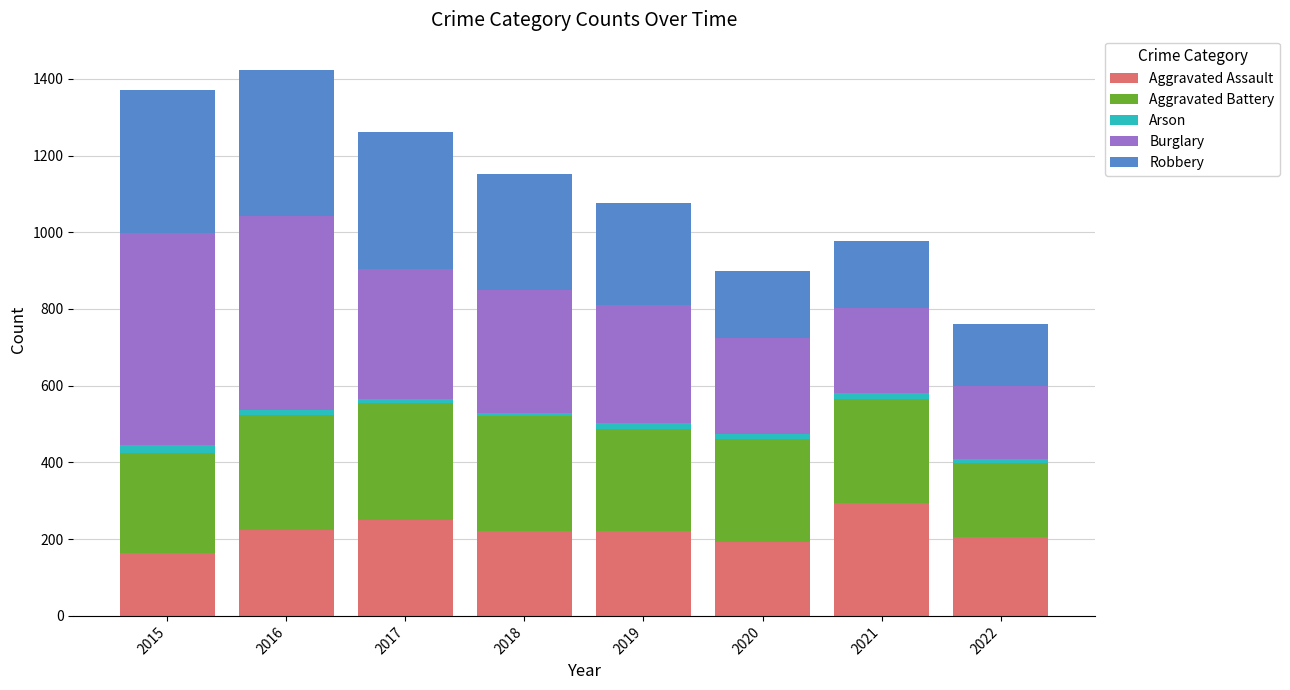

What is the difference between the maximum and second lowest values in the Aggravated Assault series?

103